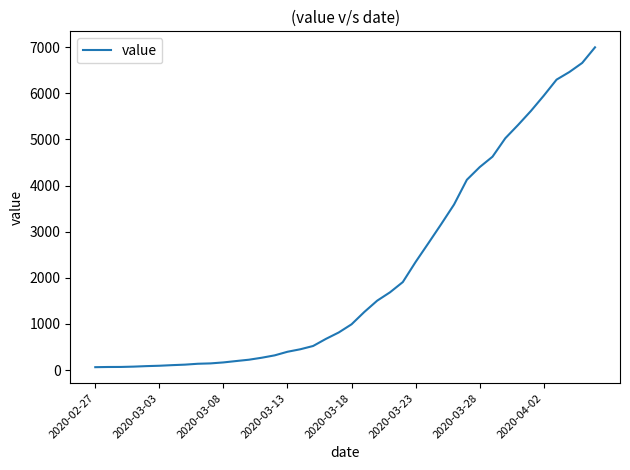

What is the change in value from 2020-03-13 to 2020-03-28?

+4001